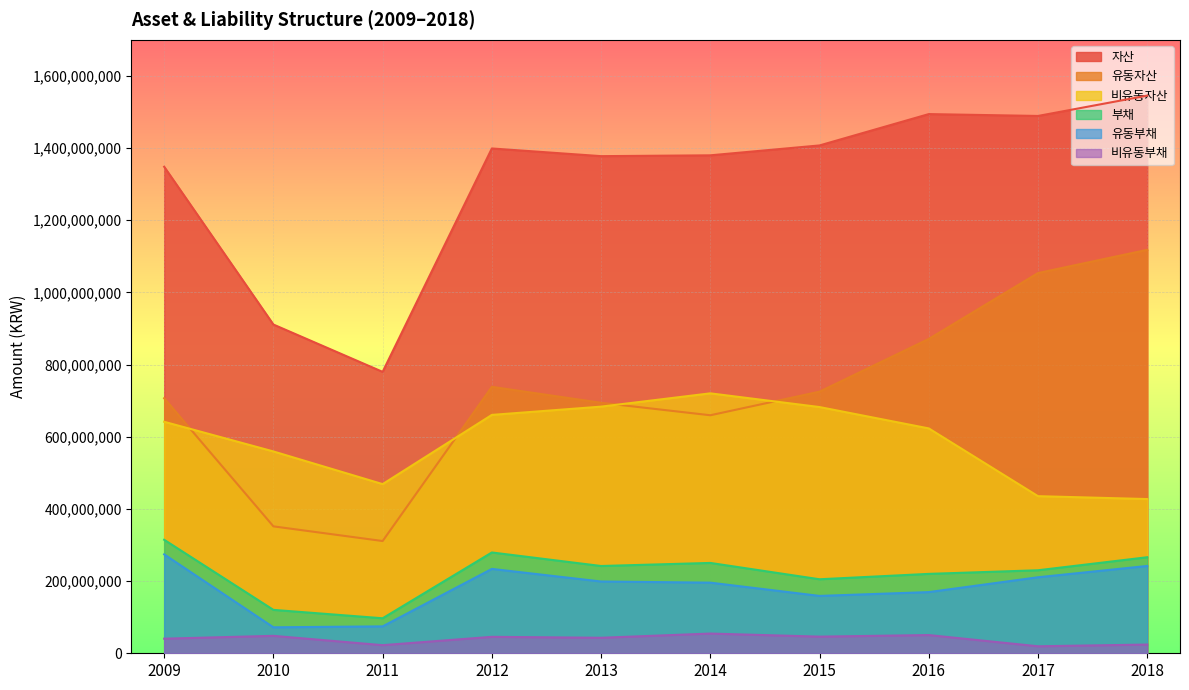

Reading left to right, what are all the values shown in this chart?

자산: 1348071573	910859280	779731867	1398716024	1377429174	1379712311	1407103545	1493955210	1488800280	1545159970
유동자산: 706647183	351652903	311021212	738238591	694055349	659500086	724881736	870907458	1053491943	1117862982
비유동자산: 641424391	559206377	468710655	660477434	683373825	720212226	682221808	623047752	435308337	427296988
부채: 314465979	120266258	96999005	279325467	241825209	250327751	205063812	219986880	230003665	266111097
유동부채: 274031028	71942087	74550730	233758689	198879043	195696350	158948902	169517931	210619813	241944078
비유동부채: 40434952	48324170	22448275	45566778	42946166	54631402	46114910	50468948	19383852	24167019